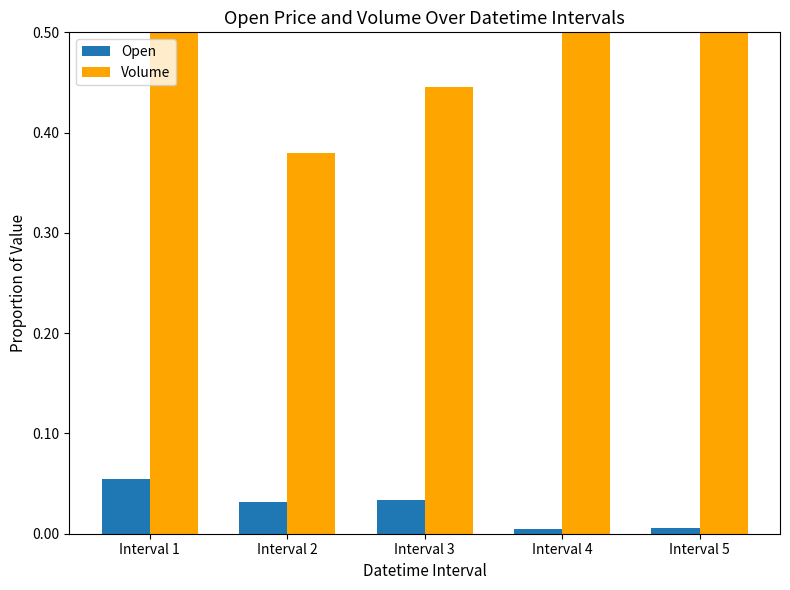

At how many categories does at least one series exceed 0?

5